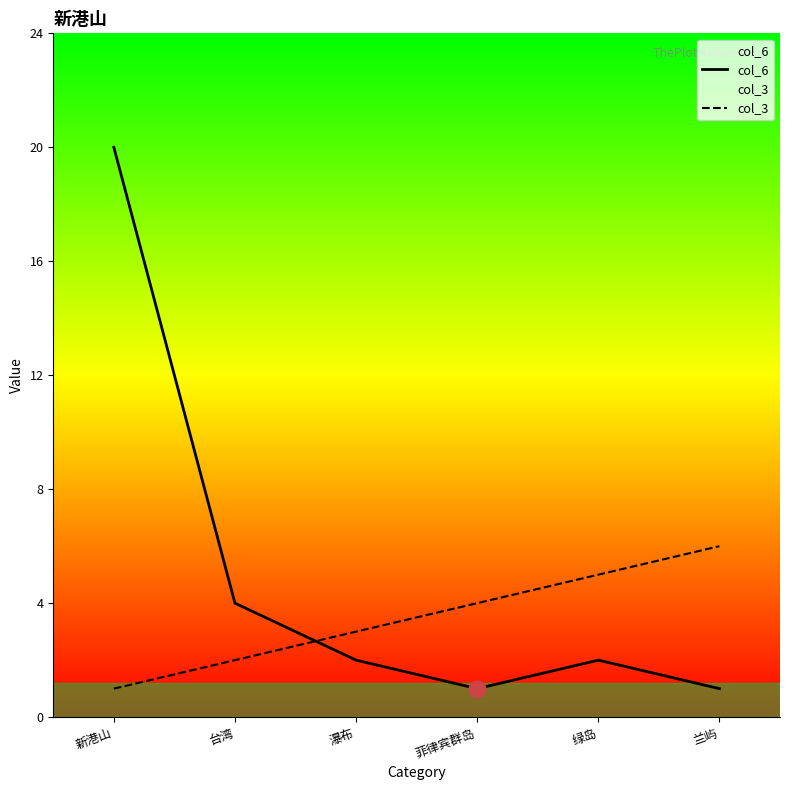

What are all the series names shown in the legend?

col_6, col_3